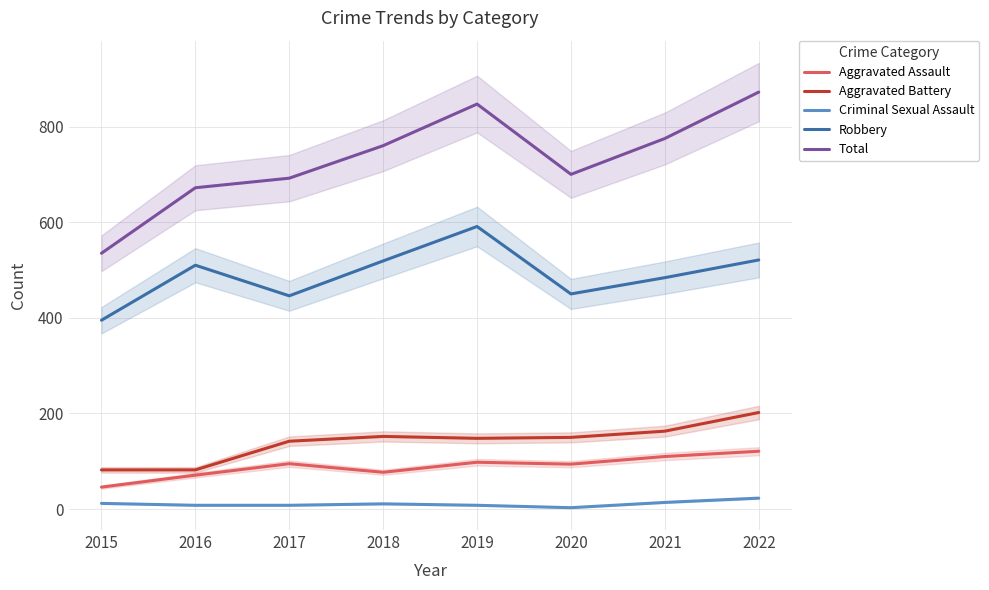

Reading right to left, transcribe all the data shown in this chart.

Aggravated Assault: 121	110	94	98	77	95	71	46
Aggravated Battery: 202	163	150	148	152	142	82	82
Criminal Sexual Assault: 23	14	3	8	11	8	8	12
Robbery: 521	484	450	591	519	446	510	395
Total: 872	775	700	847	760	692	672	535